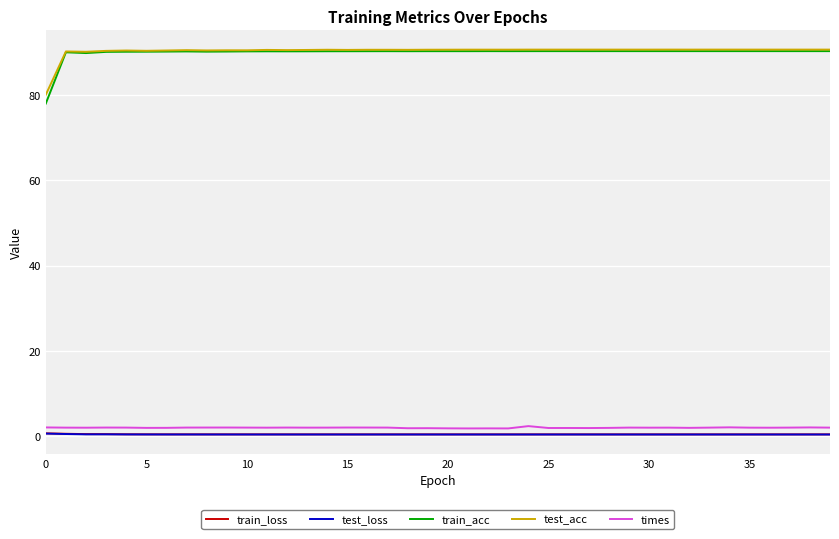

What is the smallest value displayed?

0.2